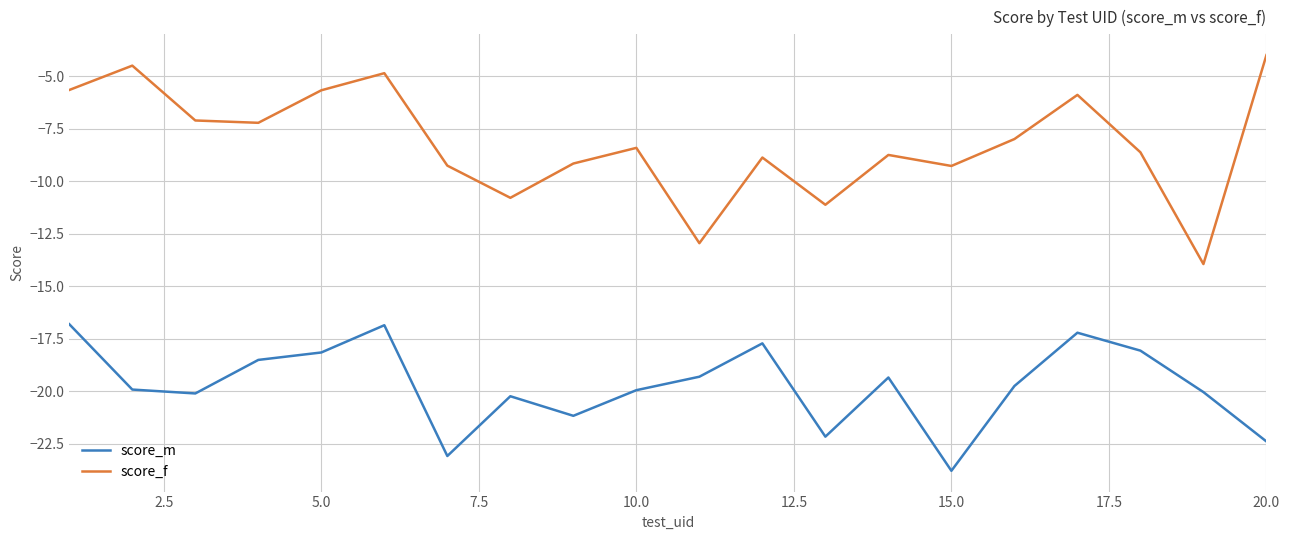

Which series has the largest total across all categories?

score_f